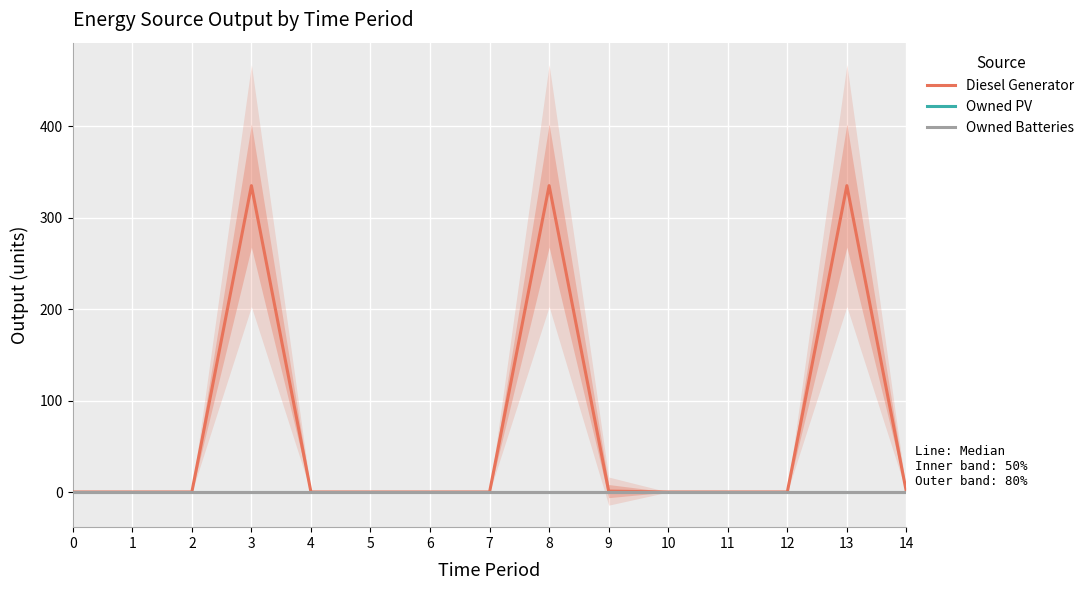

What is the sum of the Diesel Generator values at 6 and 9?

1